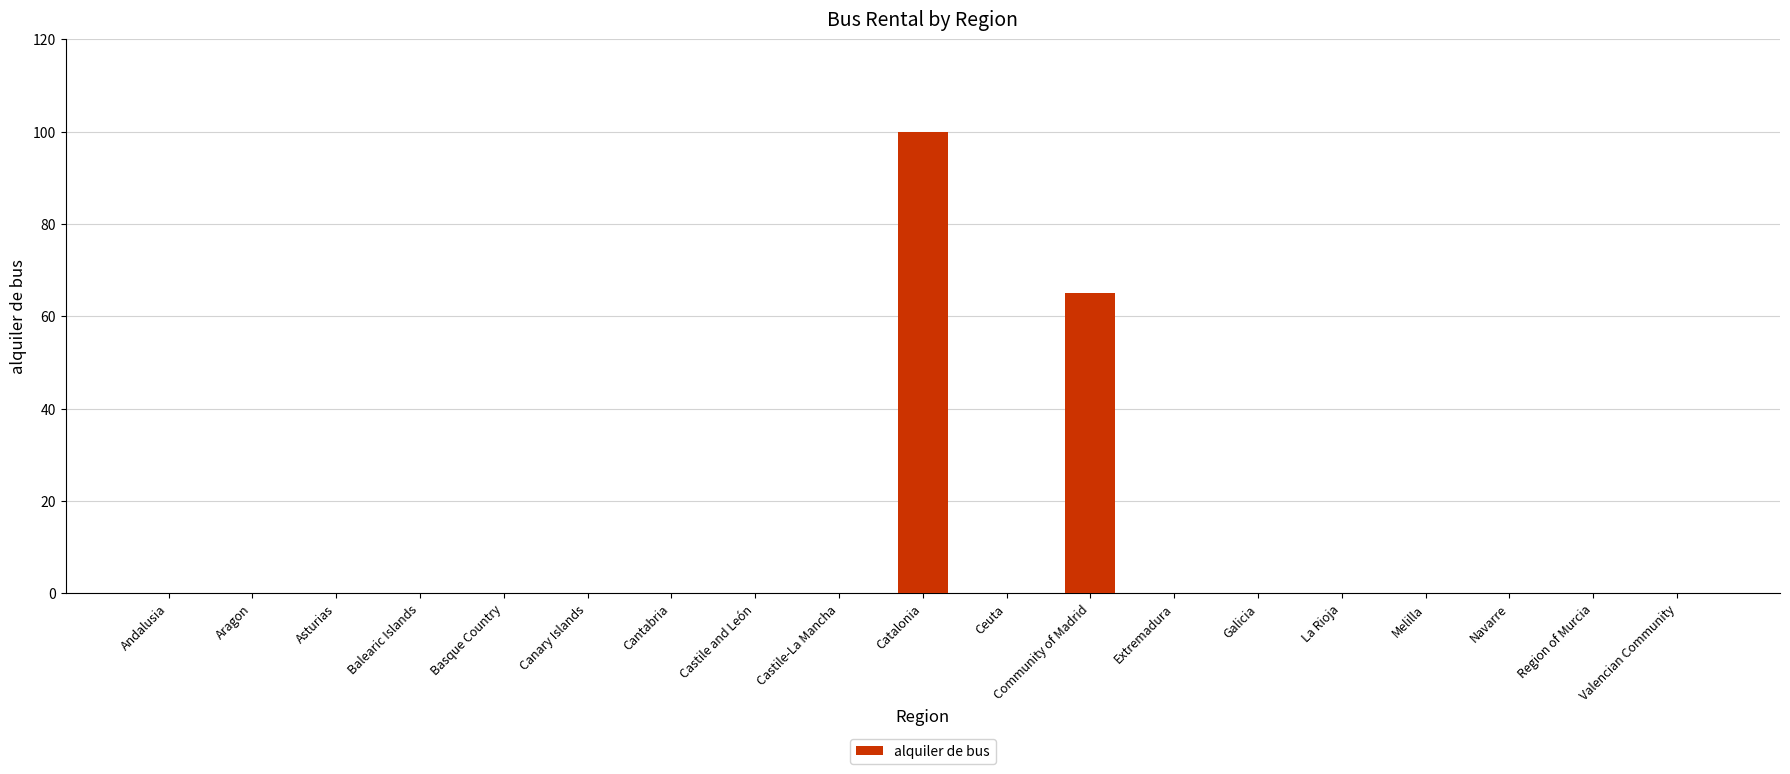

Reading left to right, extract all data points from this chart.

Andalusia=0	Aragon=0	Asturias=0	Balearic Islands=0	Basque Country=0	Canary Islands=0	Cantabria=0	Castile and León=0	Castile-La Mancha=0	Catalonia=100	Ceuta=0	Community of Madrid=65	Extremadura=0	Galicia=0	La Rioja=0	Melilla=0	Navarre=0	Region of Murcia=0	Valencian Community=0